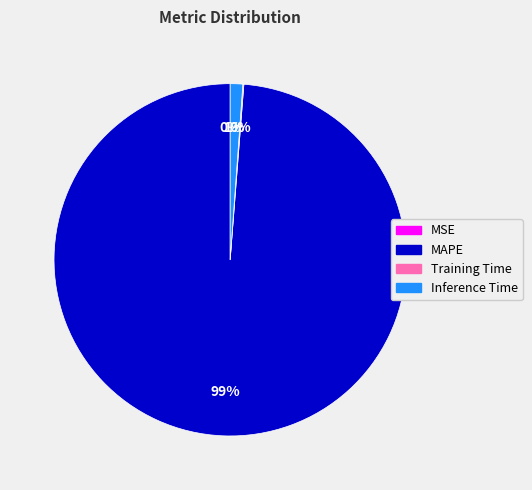

Combined, do Inference Time and MAPE account for over 50%?

Yes